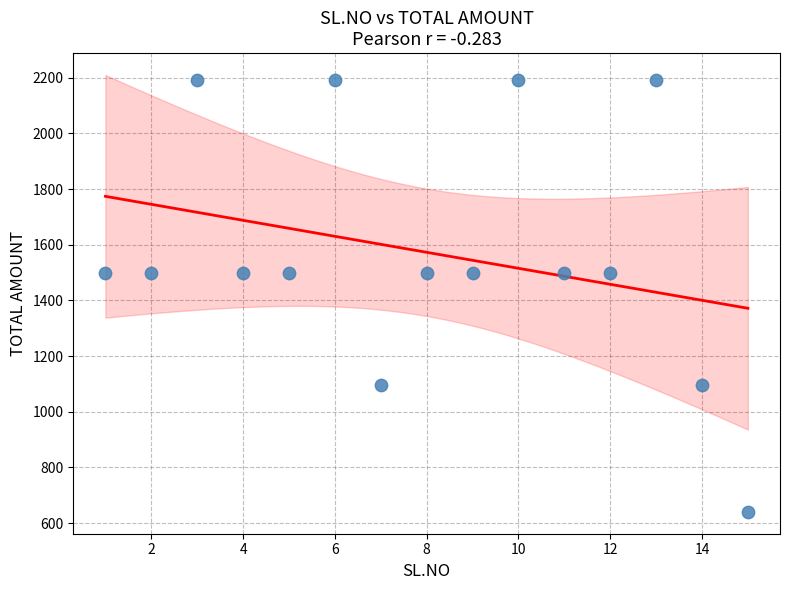

What is the range of X values (max minus min)?

14